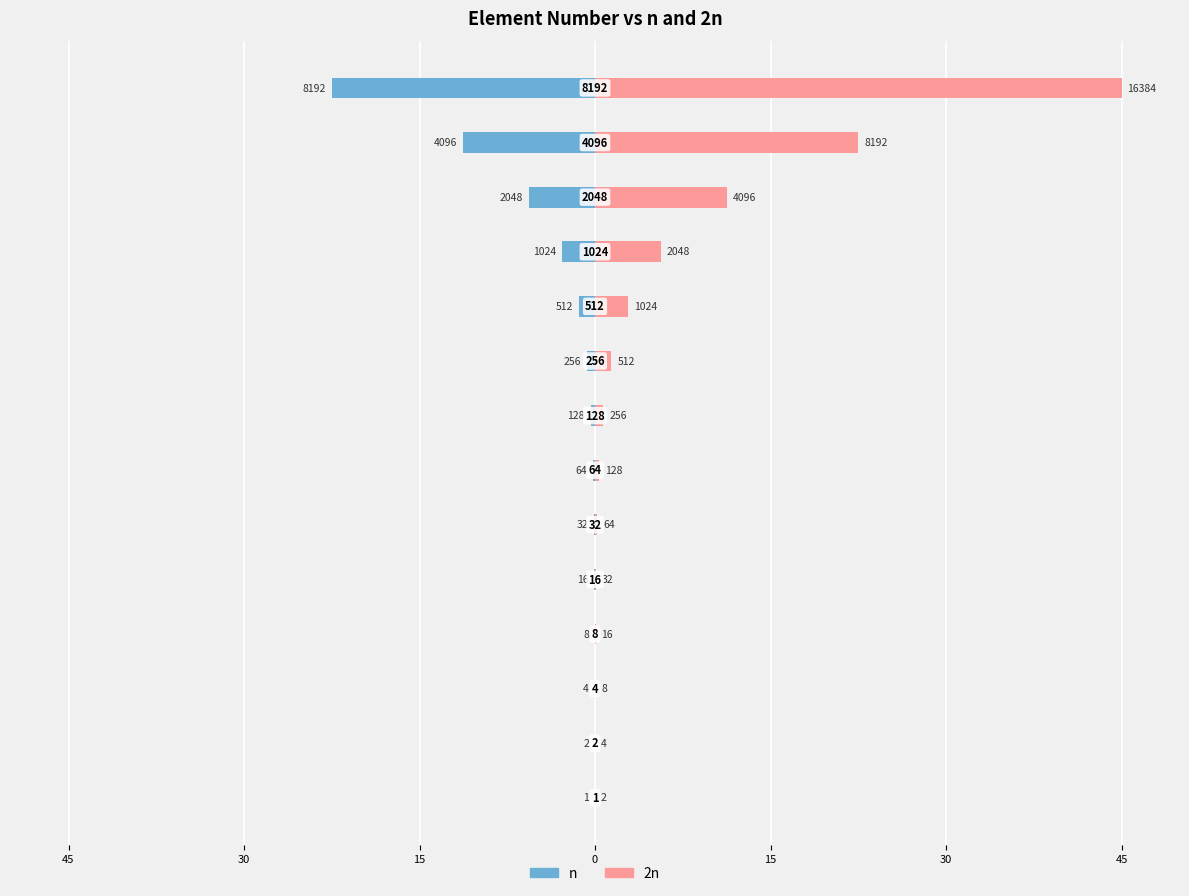

List the series in order of their overall mean, lowest first.

n, 2n